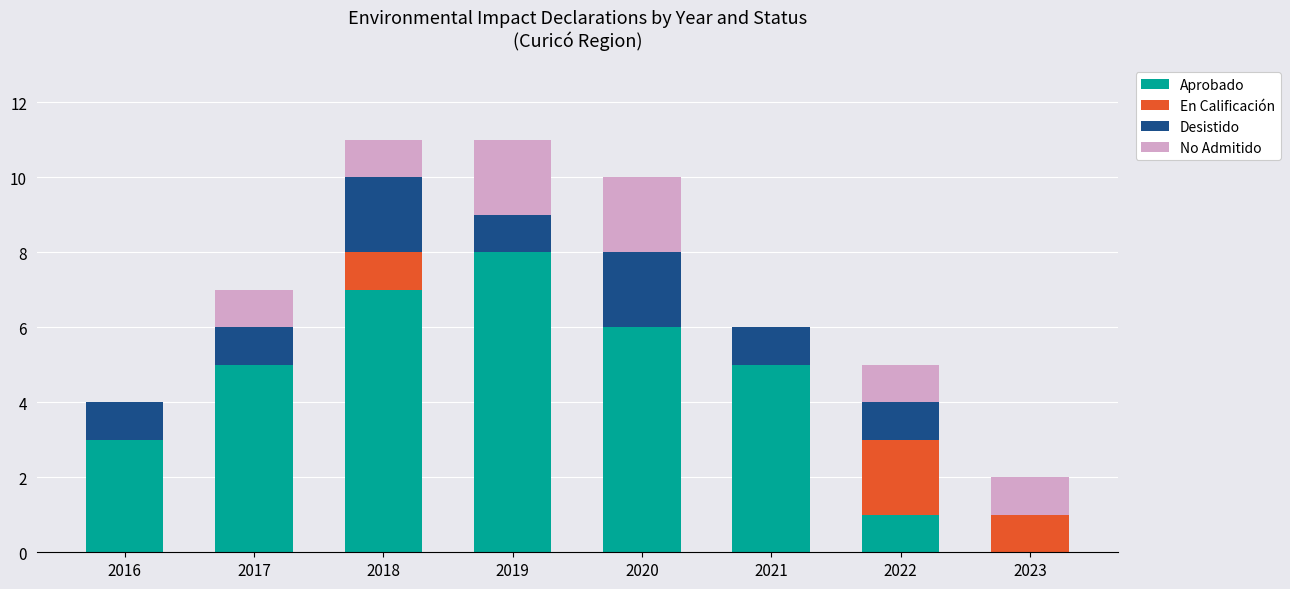

What is the approximate value of Aprobado at 2020?

6